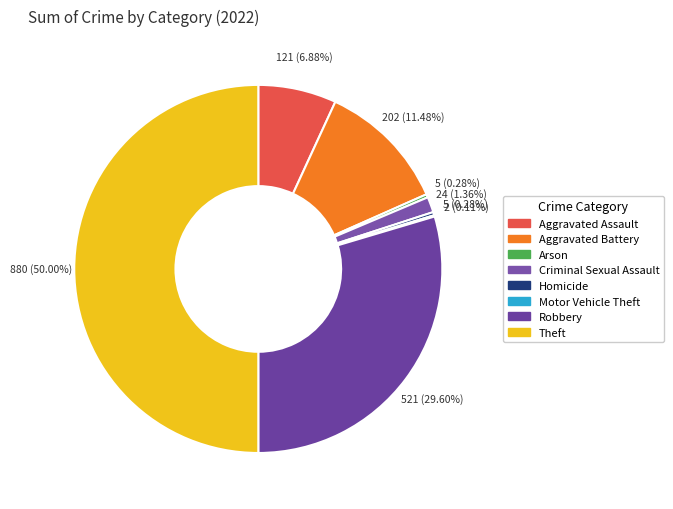

What is the largest slice in the pie chart?

Theft